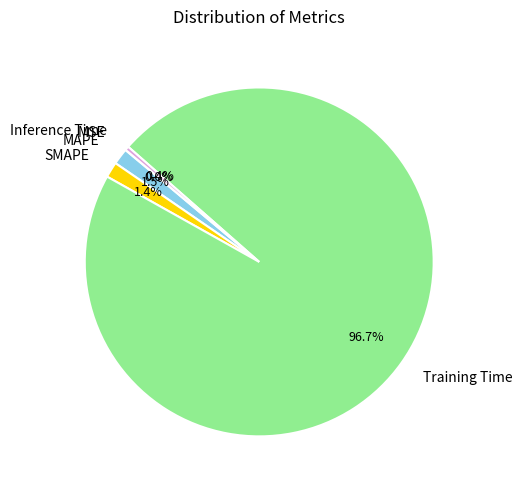

Is the sum of Inference Time and MAPE greater than half?

No